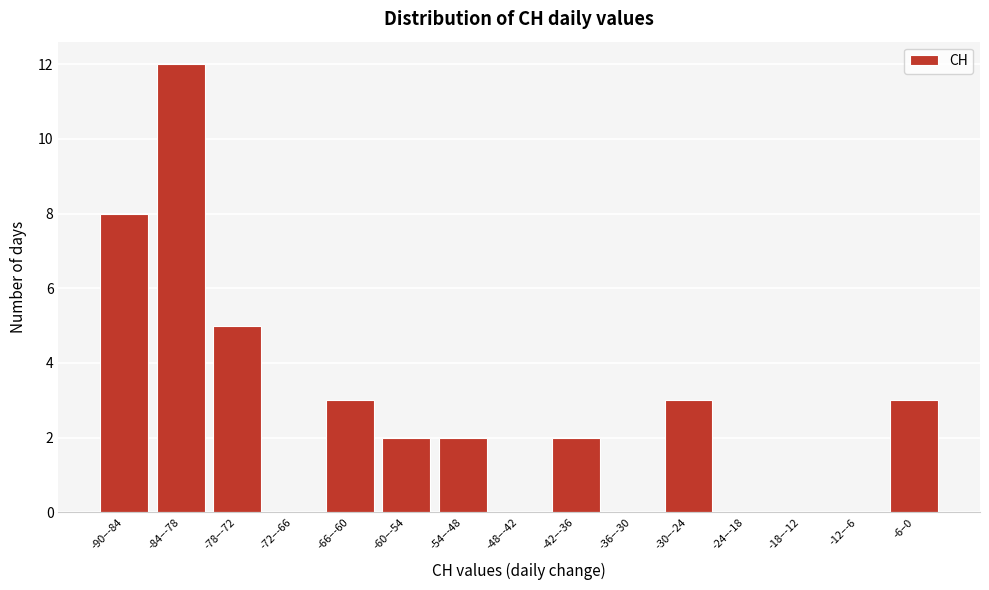

Reading right to left, what are all the values shown in this chart?

-6–0=3	-12–-6=0	-18–-12=0	-24–-18=0	-30–-24=3	-36–-30=0	-42–-36=2	-48–-42=0	-54–-48=2	-60–-54=2	-66–-60=3	-72–-66=0	-78–-72=5	-84–-78=12	-90–-84=8